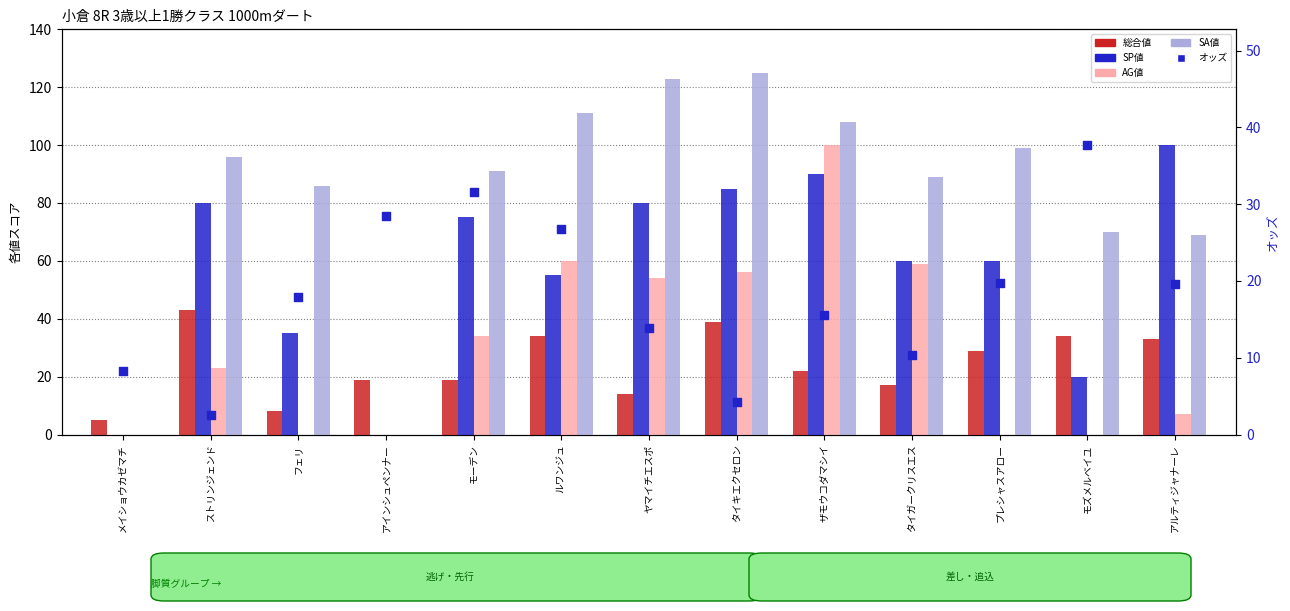

Which series has the largest Y range (max minus min)?

SA値